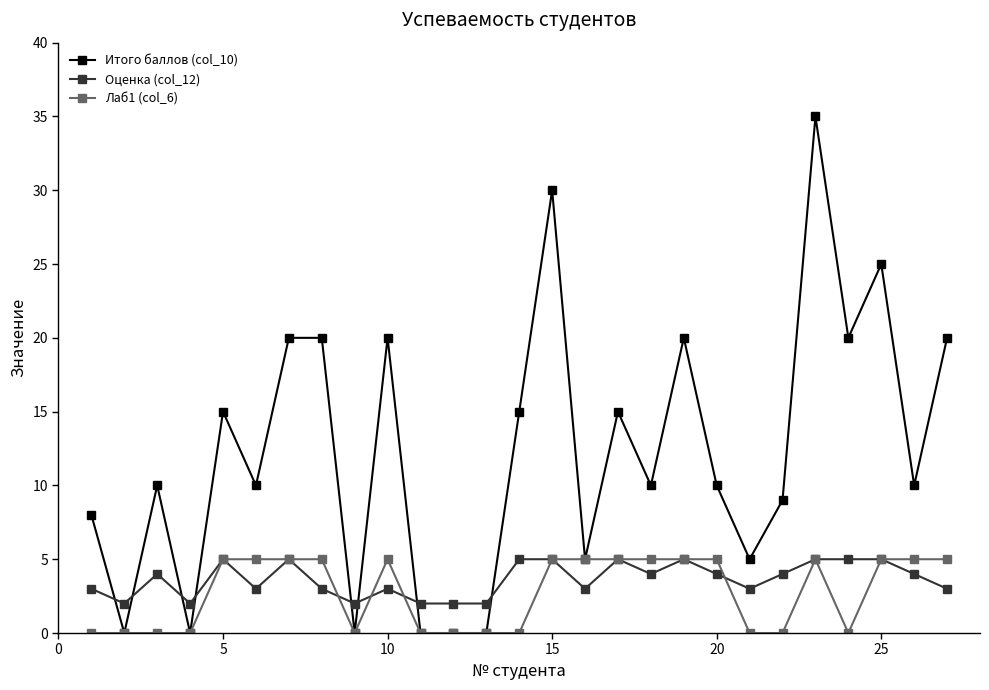

Which series has the largest total across all categories?

Итого баллов (col_10)